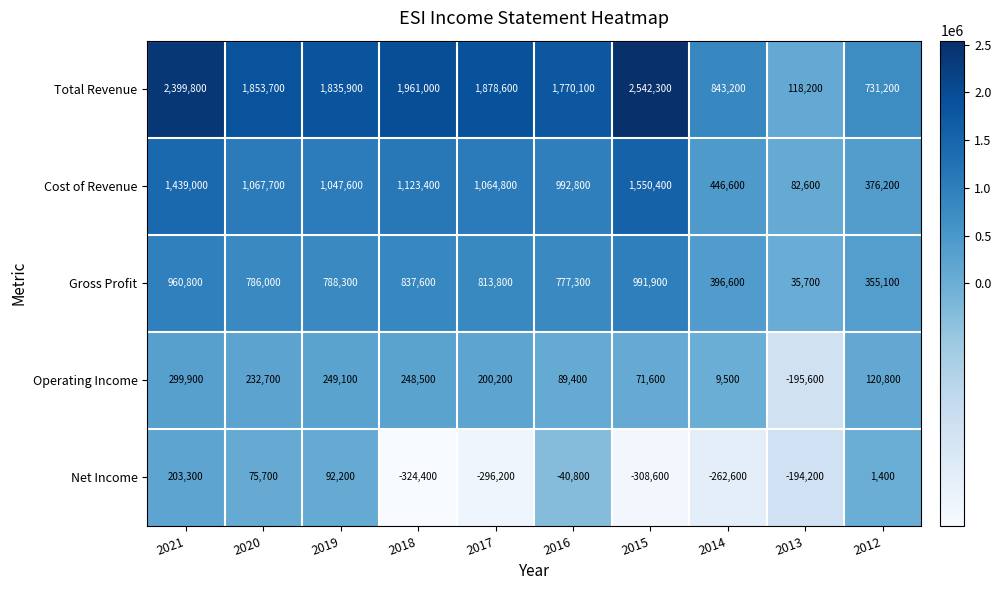

What is the sum of the Net Income values at 2021 and 2014?

-59300